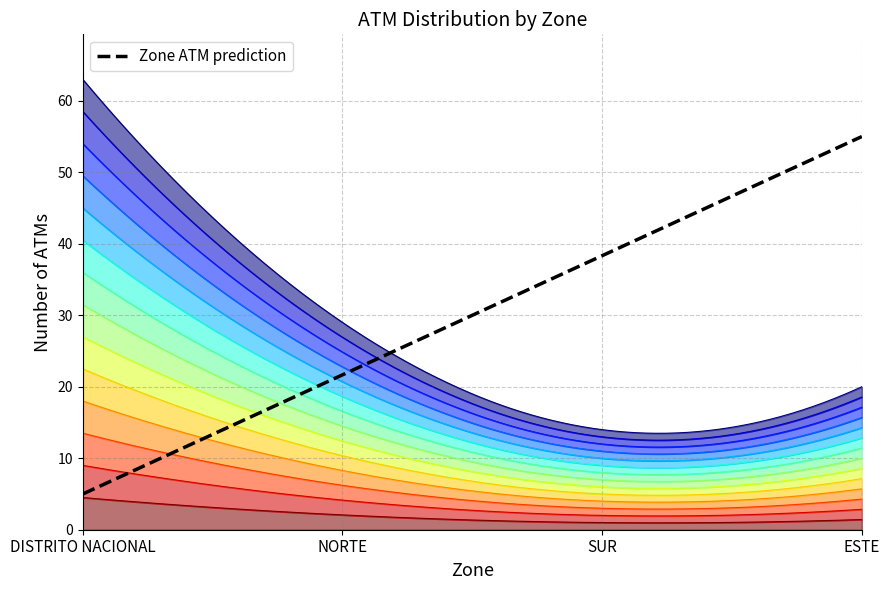

At how many categories does at least one series exceed 49?

1